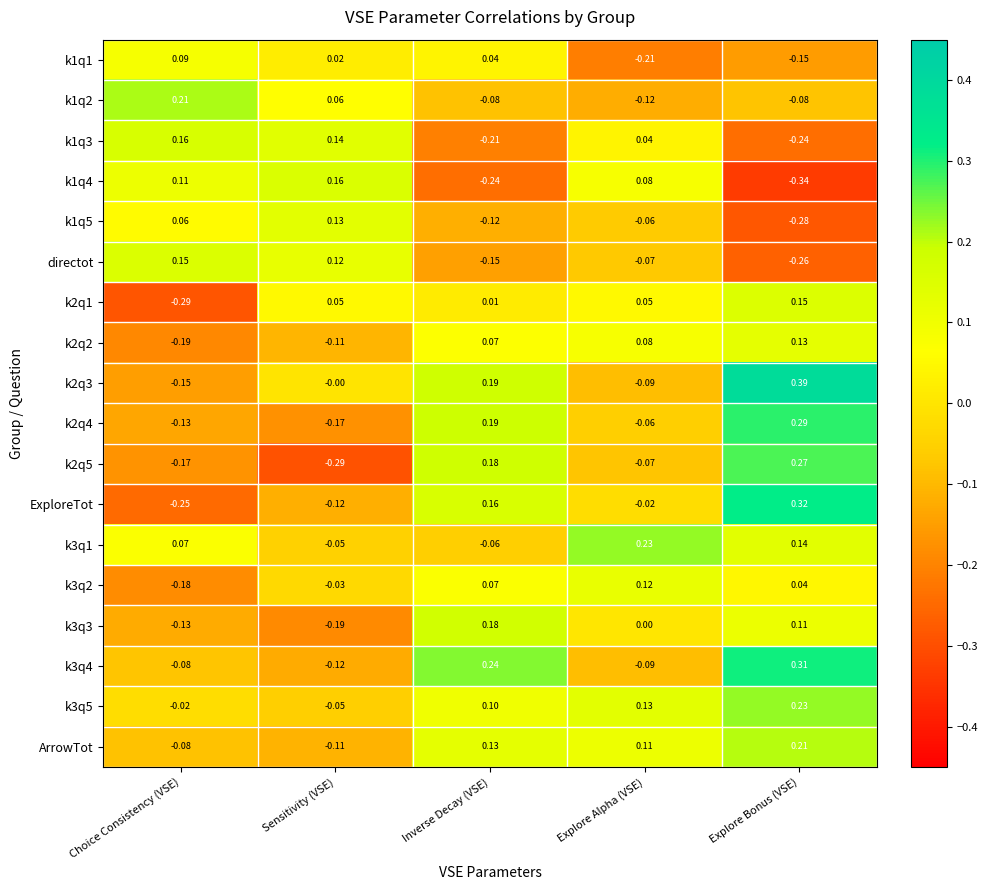

Which series has the largest range (max minus min)?

ExploreTot